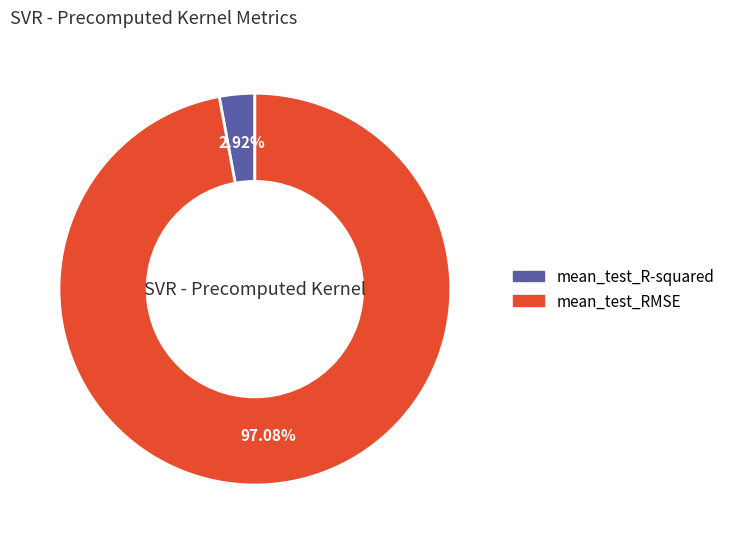

Is there a majority slice in this chart?

Yes